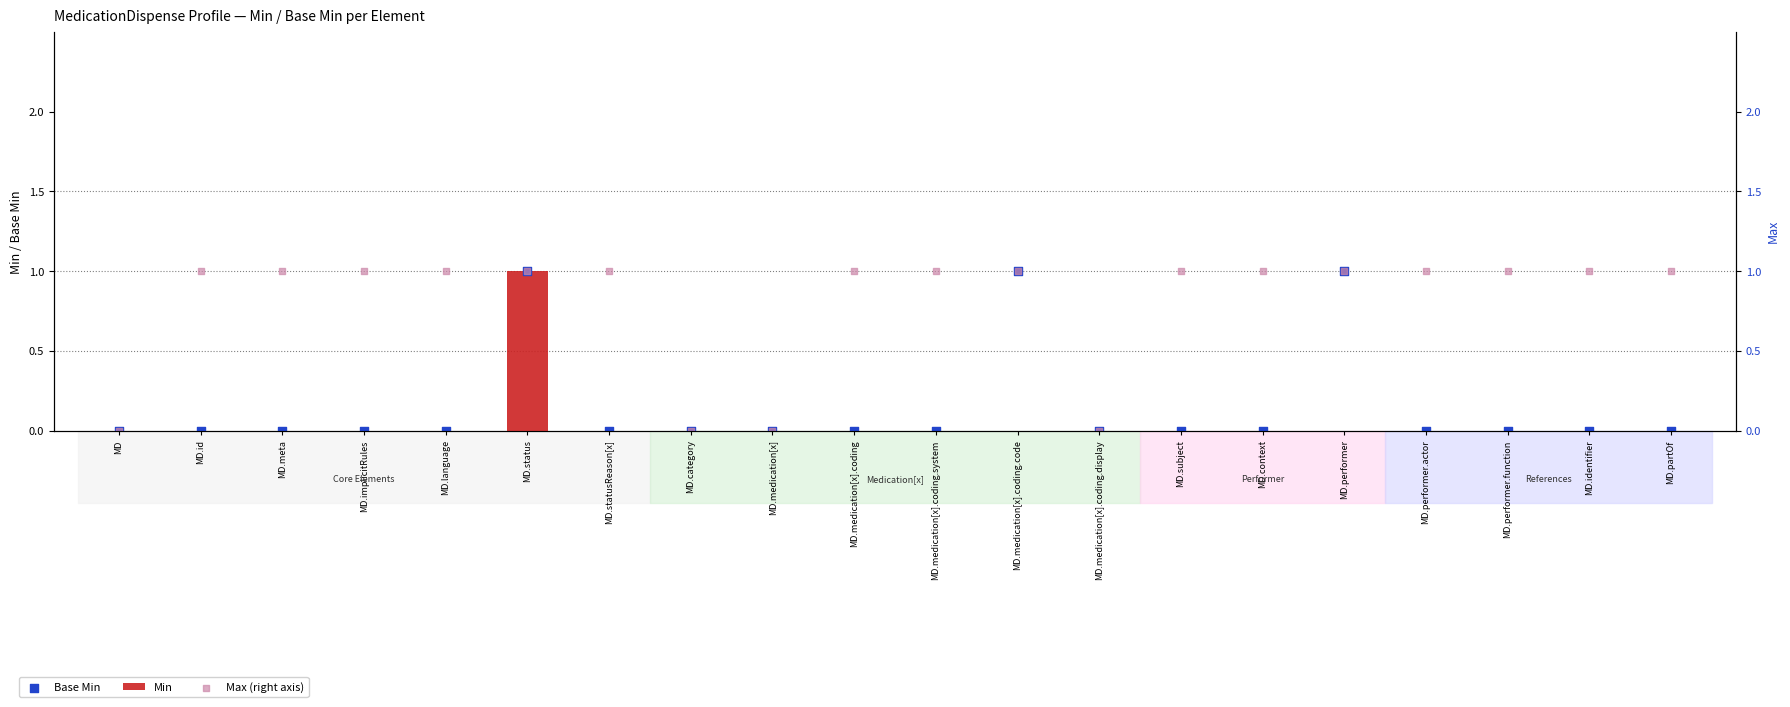

Which series has the largest total across all categories?

Max (right axis)